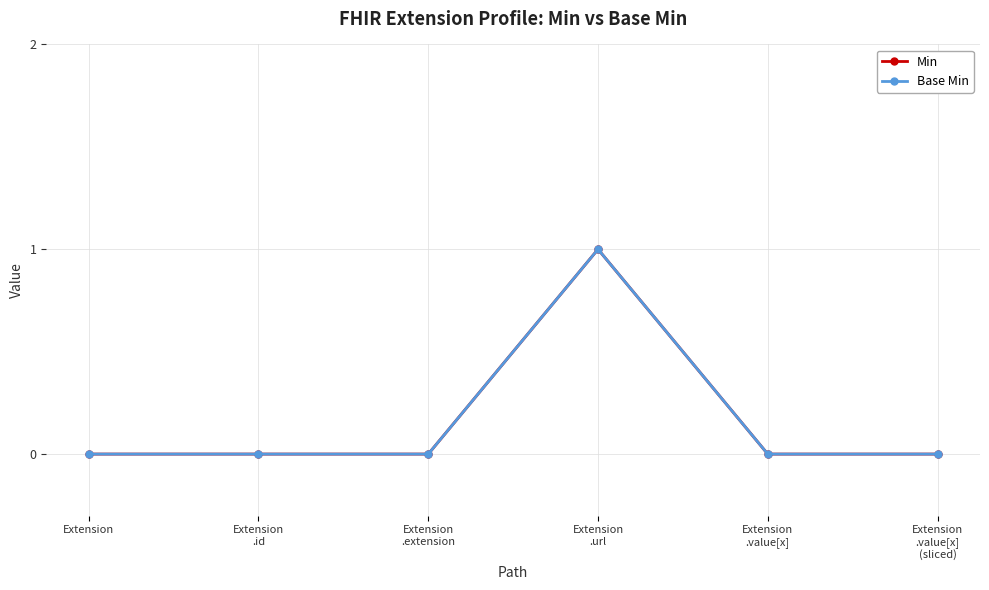

At Extension
.url, list the series in order from smallest to largest.

Min, Base Min